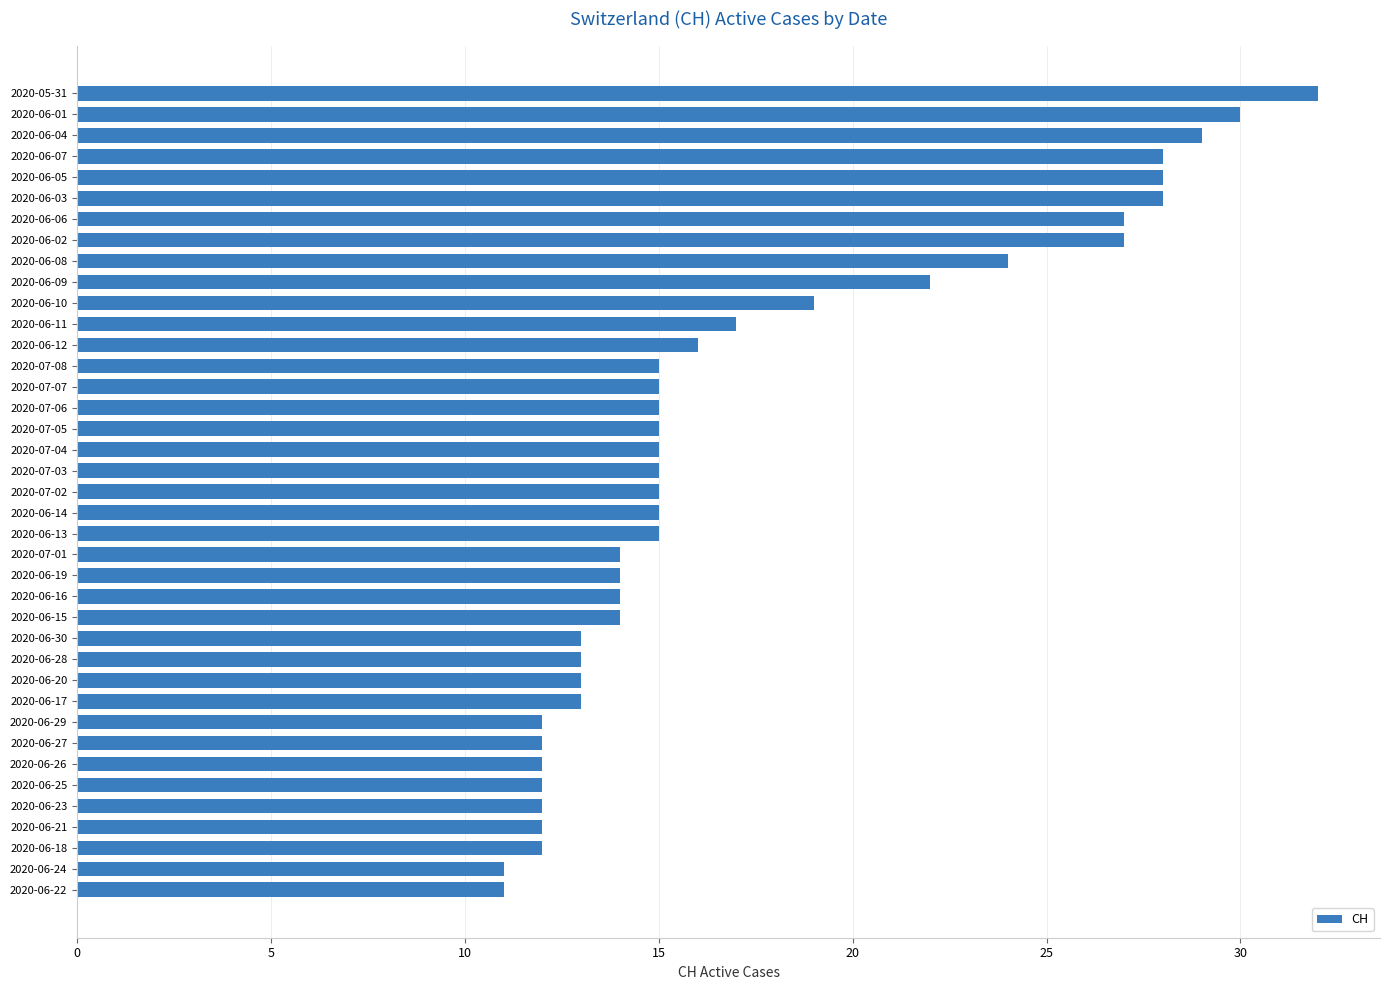

What is the ratio of the value at 2020-06-04 to the value at 2020-07-04?

1.9